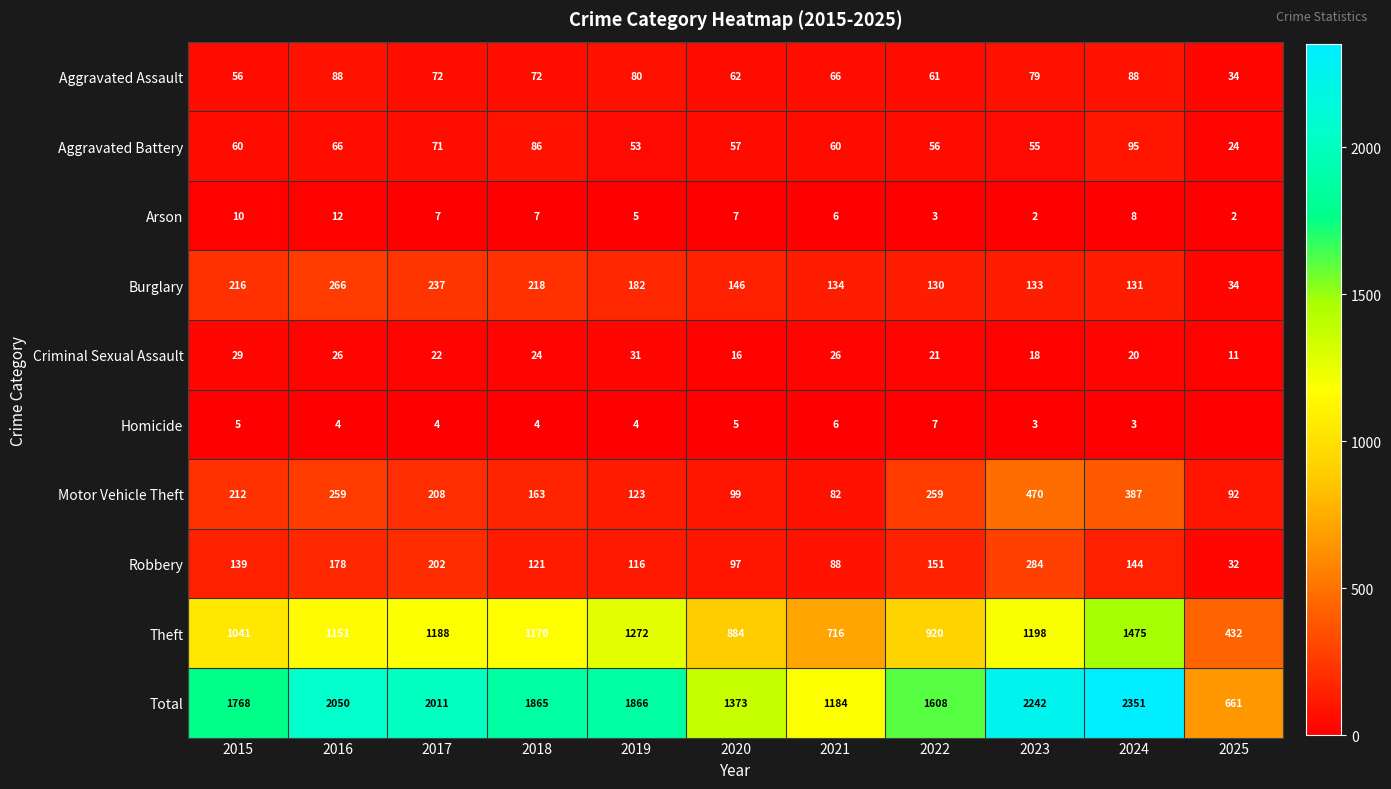

What is the sum of all Burglary values?

1827